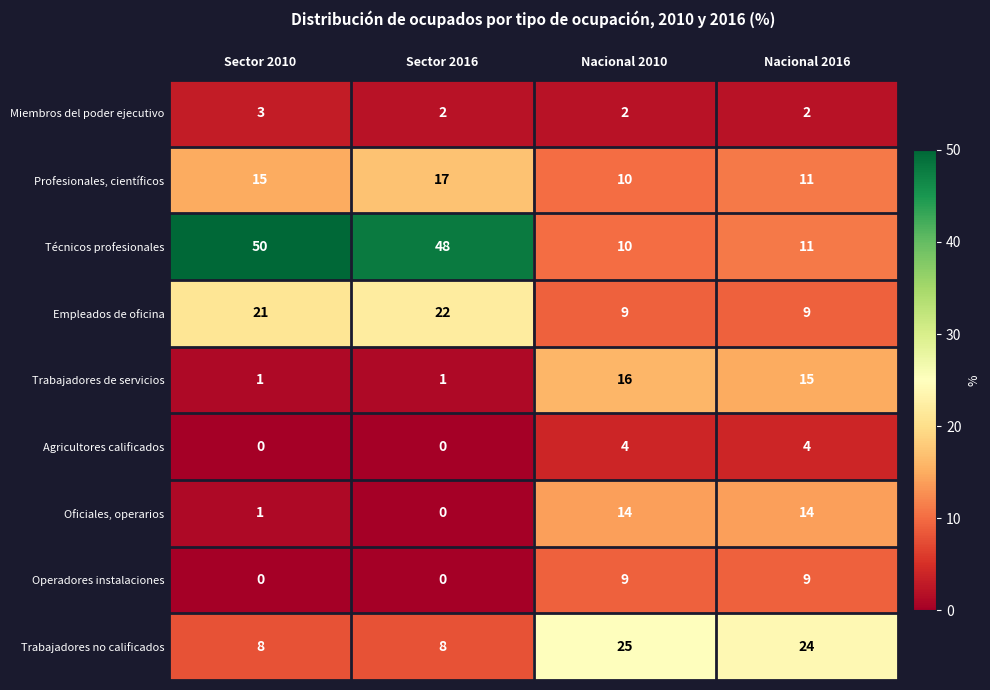

What is the total value across all series at Nacional 2016?

99